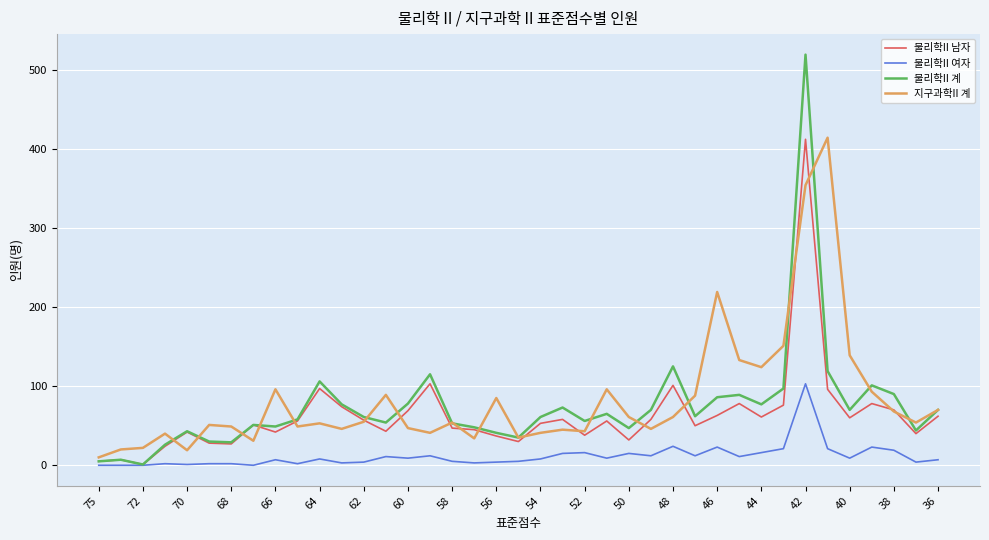

What is the maximum value for 물리학II 계?

519